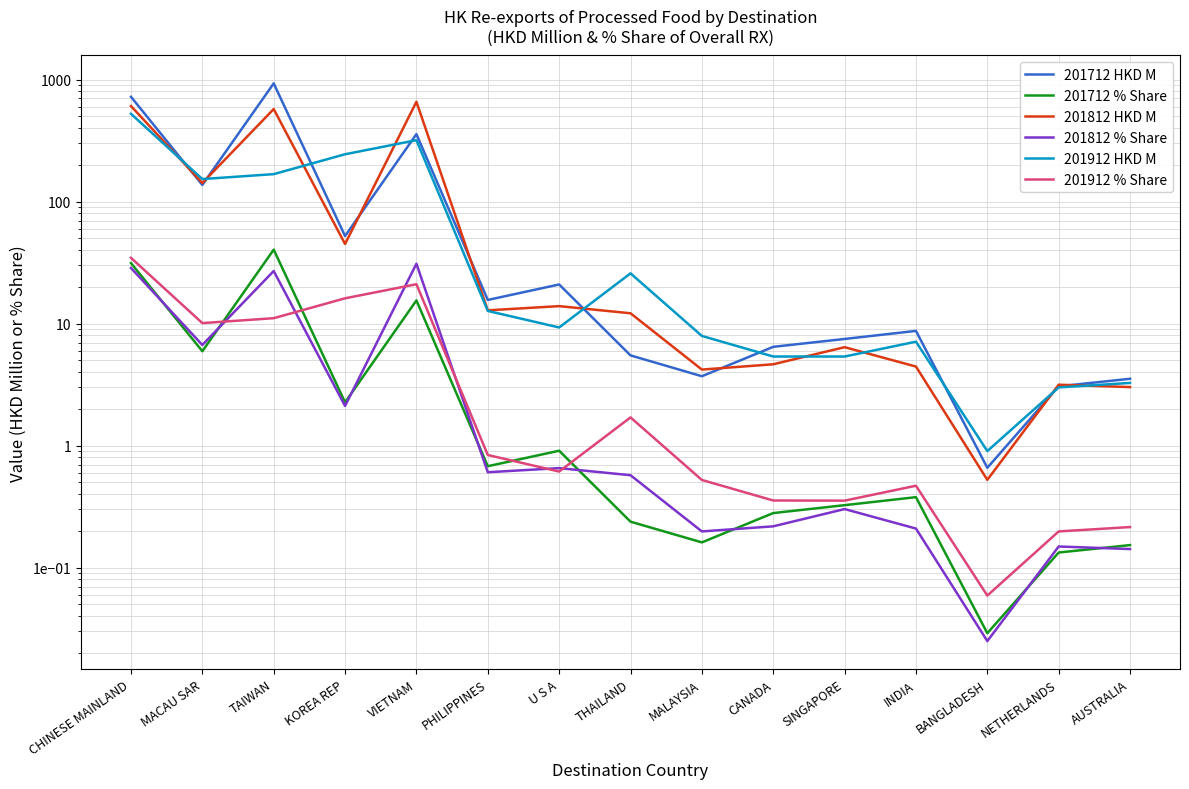

Does the chart display data point markers on the line(s)?

No